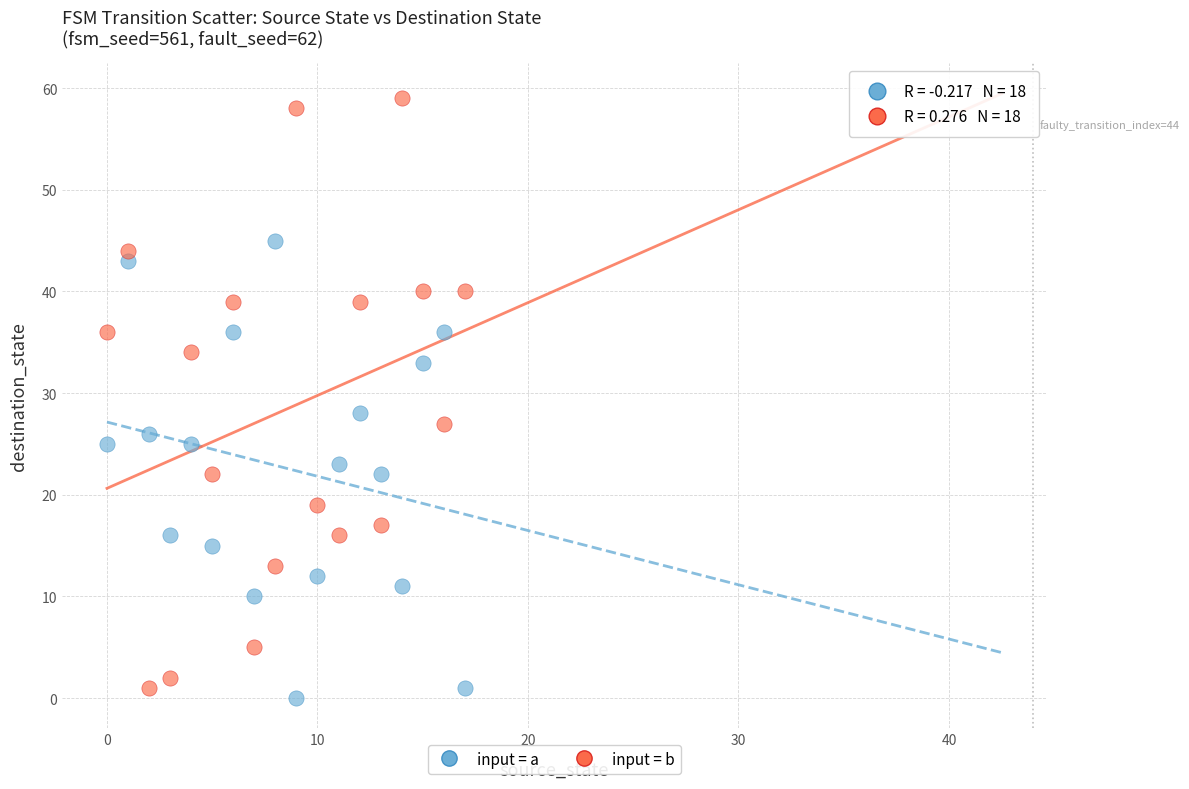

What are all the series names shown in the legend?

input = a, input = b